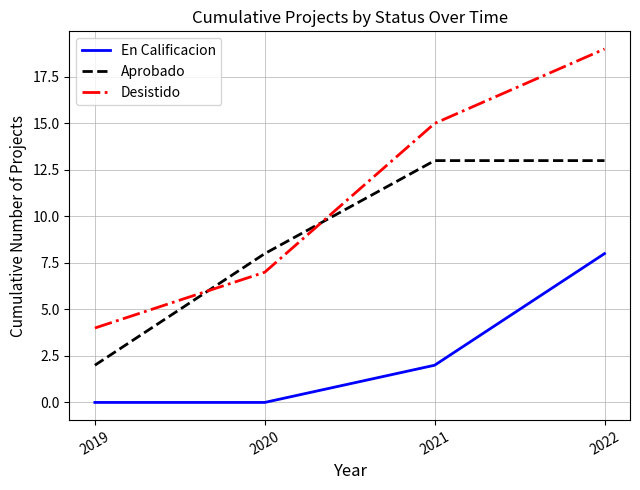

True or false: Desistido has more than 0 interior local peaks.

False